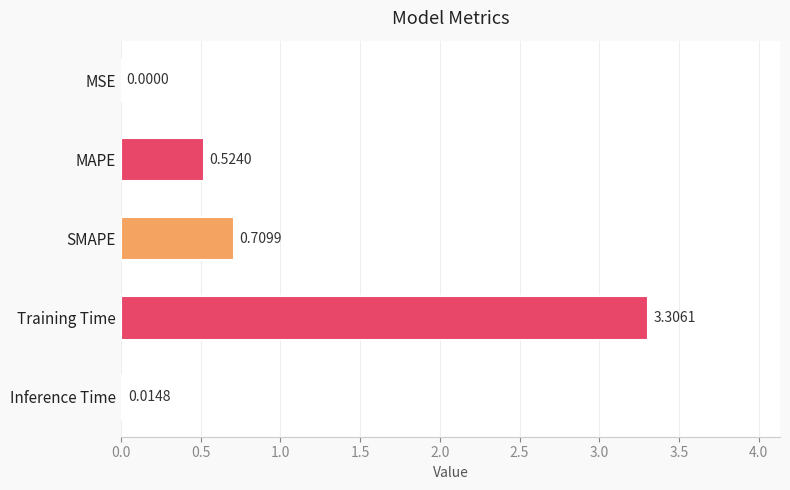

At which label is the value closest to 1?

SMAPE